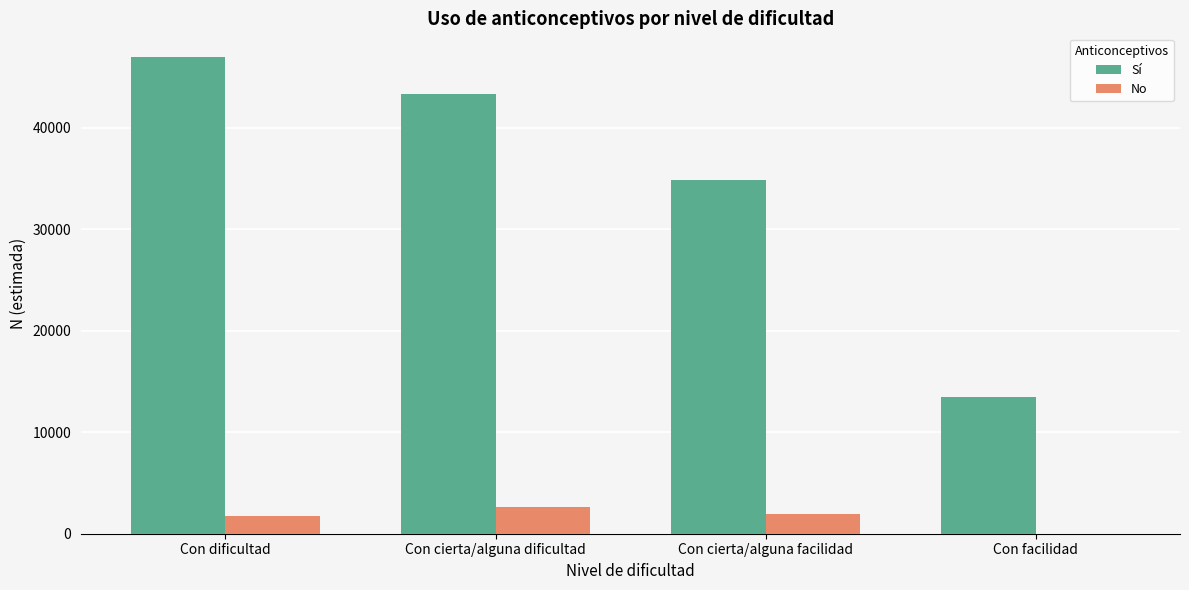

What is the average value of the Sí series?

34662